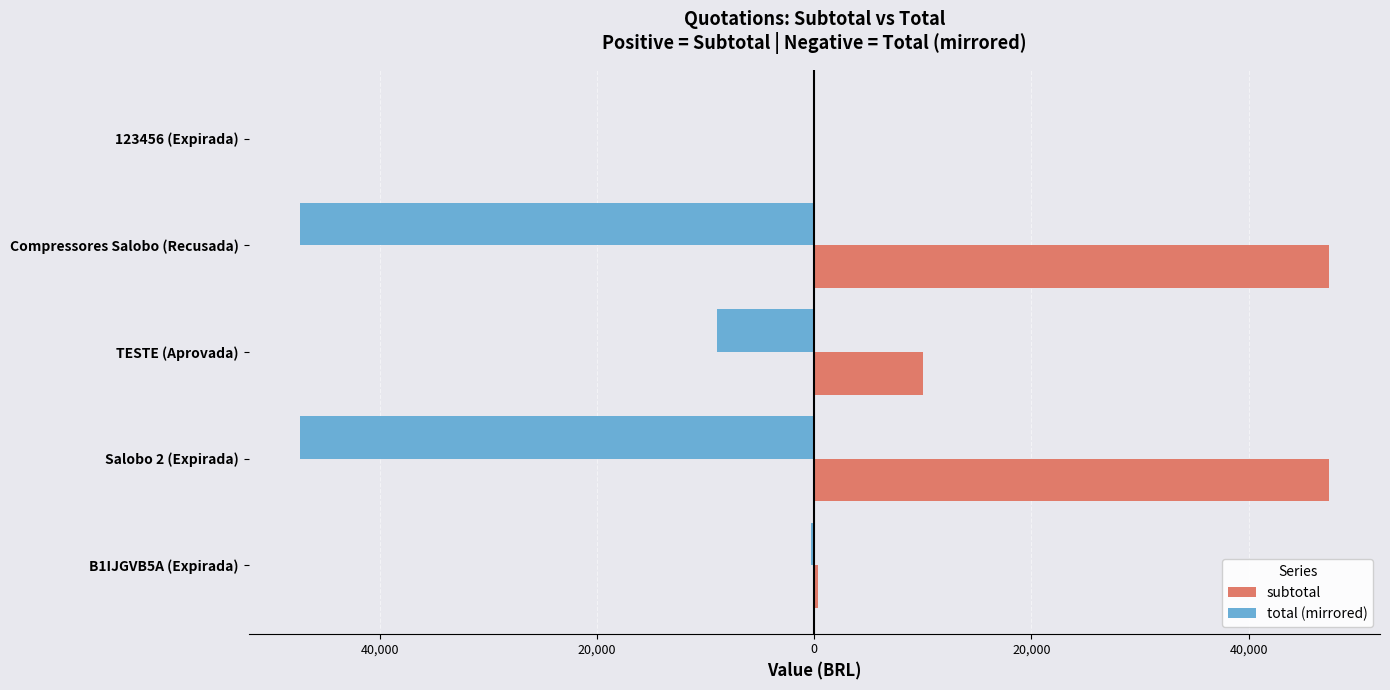

Reading left to right, what are all the values shown in this chart?

subtotal: 300.0	47370.0	10000.0	47370.0	0.0
total (mirrored): -300.0	-47370.0	-9000.0	-47370.0	-0.0